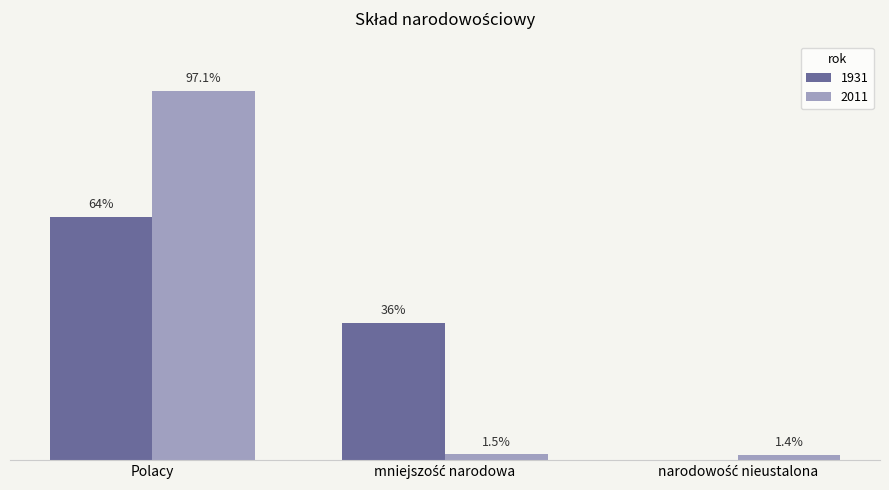

At which category does the chart reach its peak across all series?

Polacy